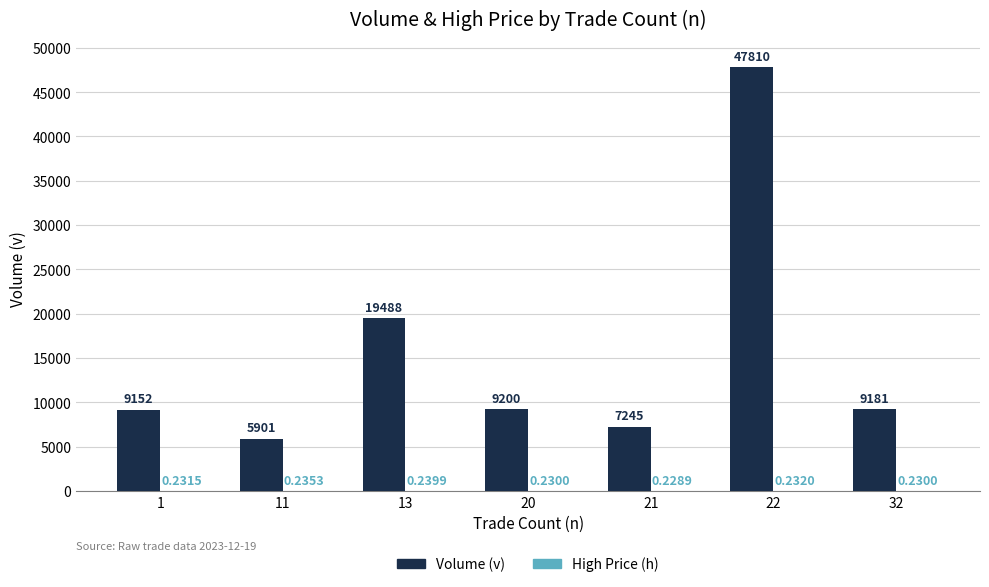

What is the sum of the Volume (v) values at 1 and 32?

18333.0